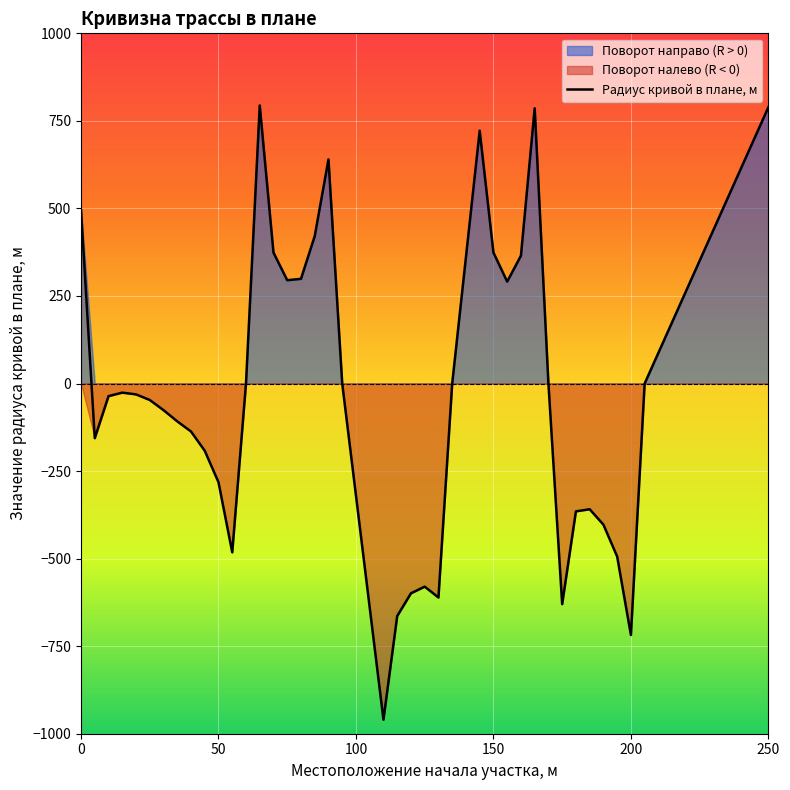

How many values are below -31?

20